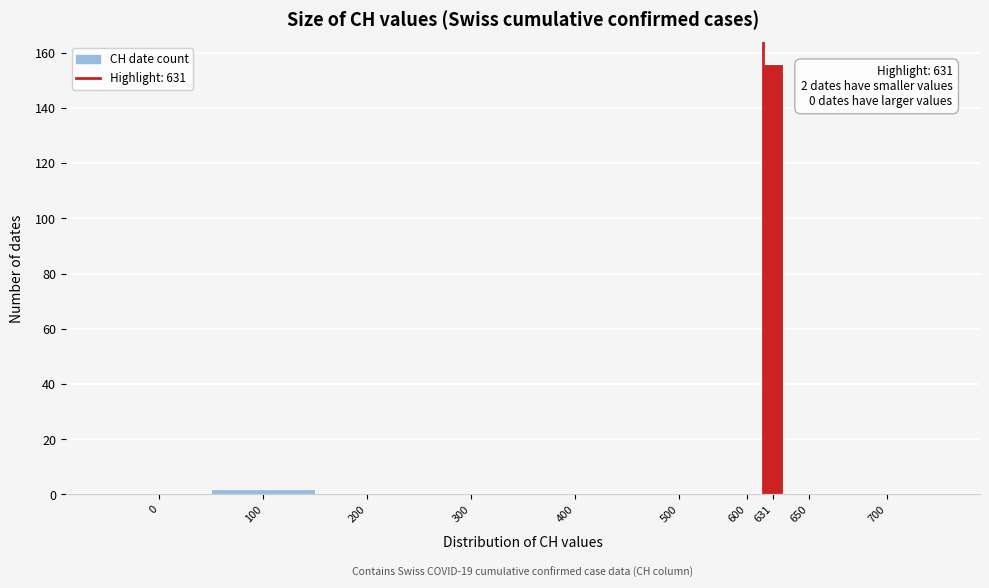

Reading left to right, transcribe all the data shown in this chart.

0=0	100=2	200=0	300=0	400=0	500=0	600=0	631=156	650=0	700=0